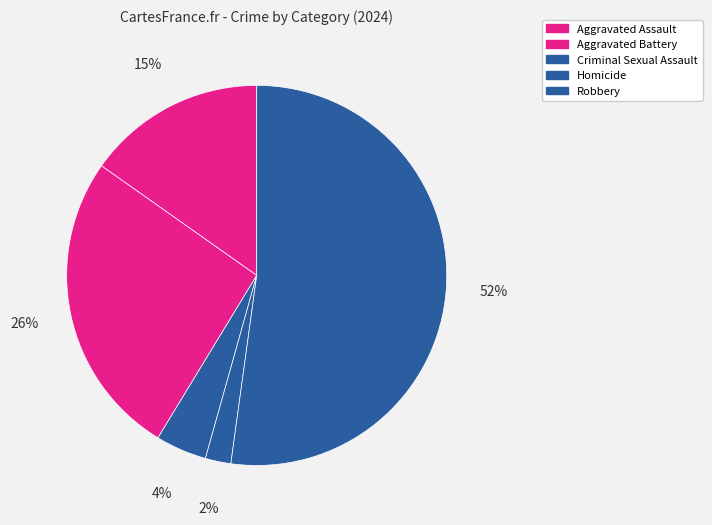

How many segments does this pie chart have?

5